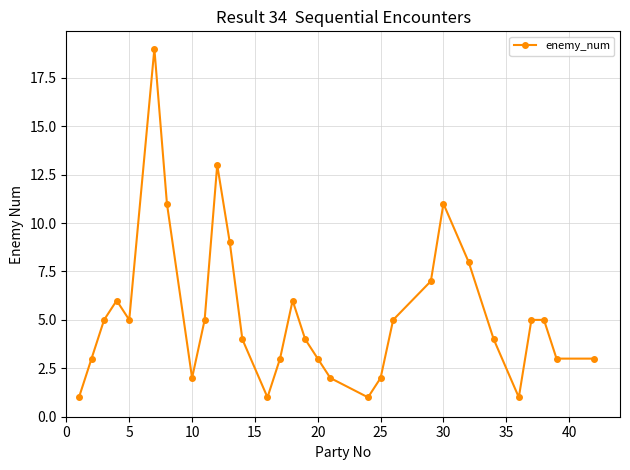

What is the sum of all values?

157